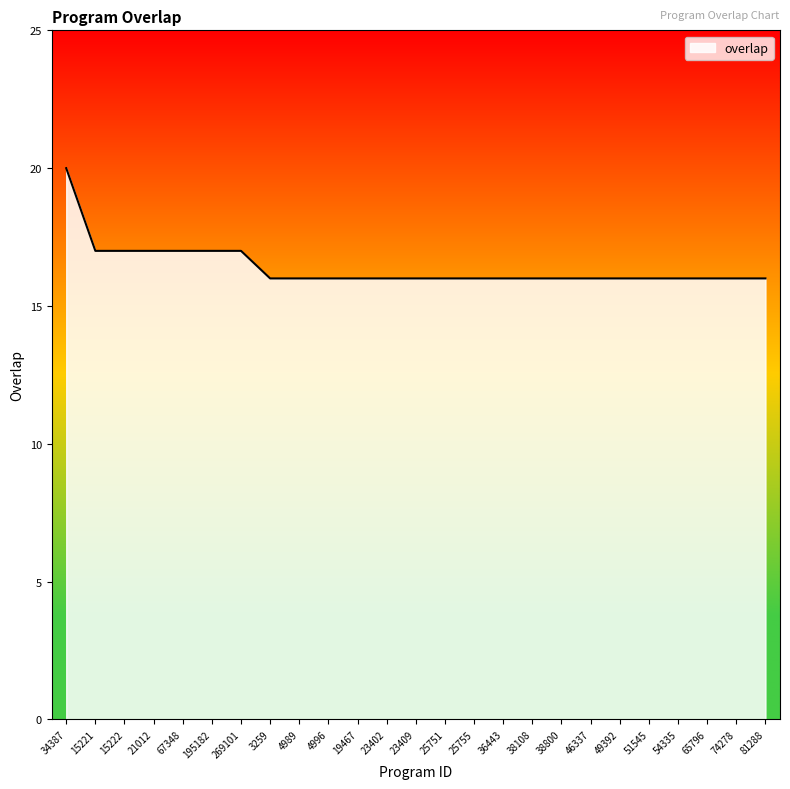

Approximately how many times larger is the value at 49392 compared to 54335?

1.0